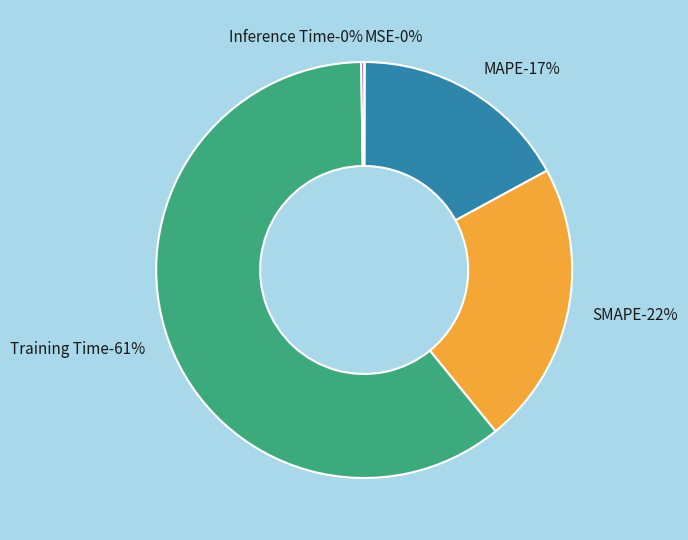

Does any single category account for the majority?

Yes